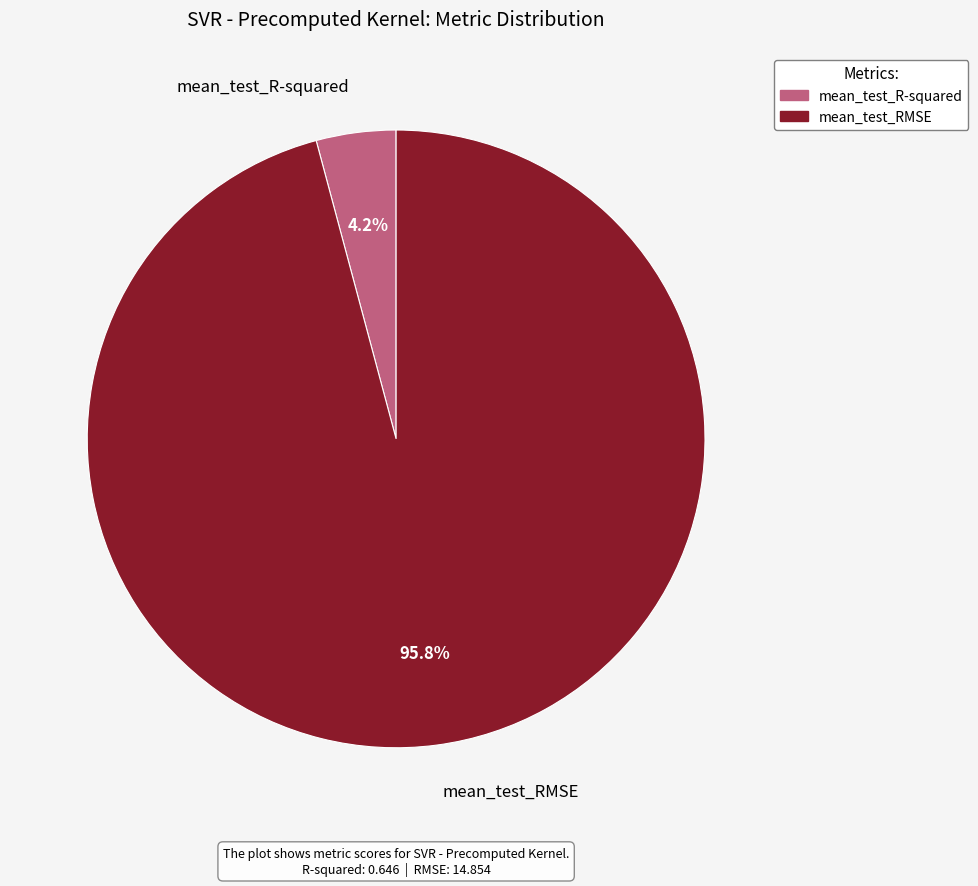

Rank the categories by value from highest to lowest.

mean_test_RMSE, mean_test_R-squared